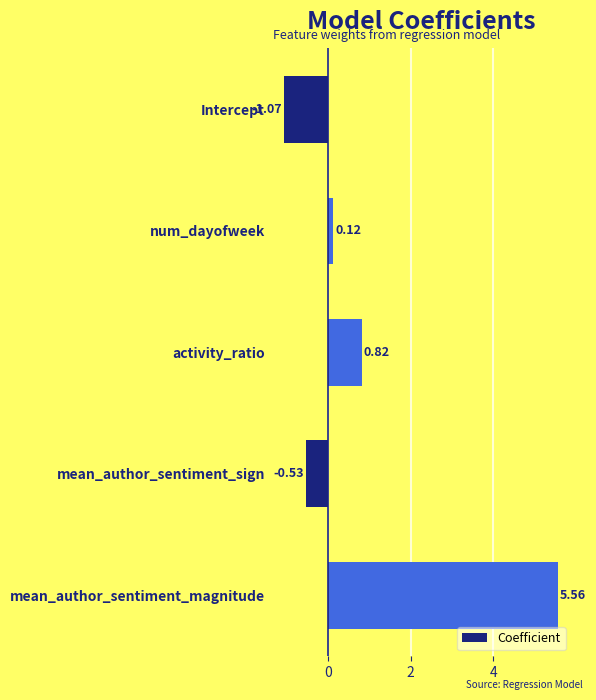

What is the average value?

1.0